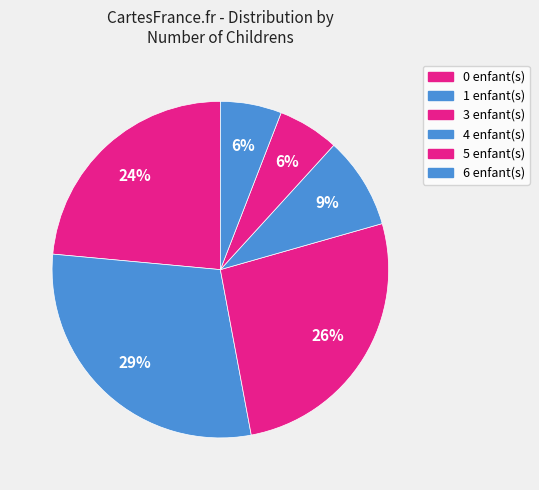

Which slice is the smallest?

6